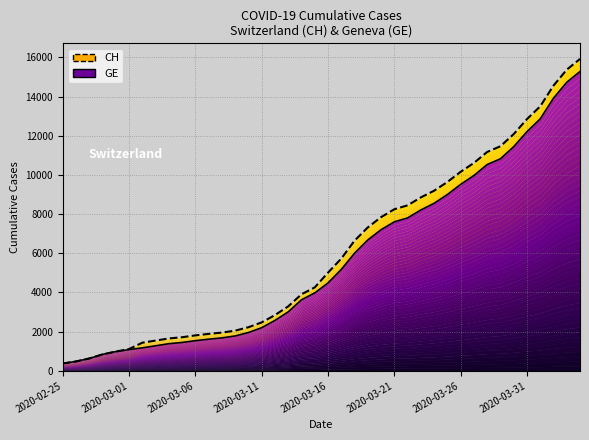

What value does the CH series have at 2020-03-24?

9196